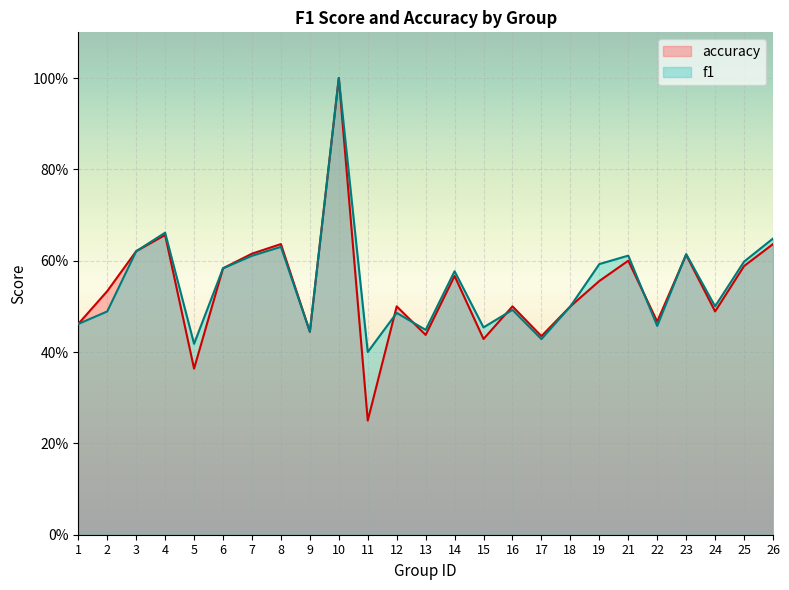

Where is the first local minimum for f1?

5